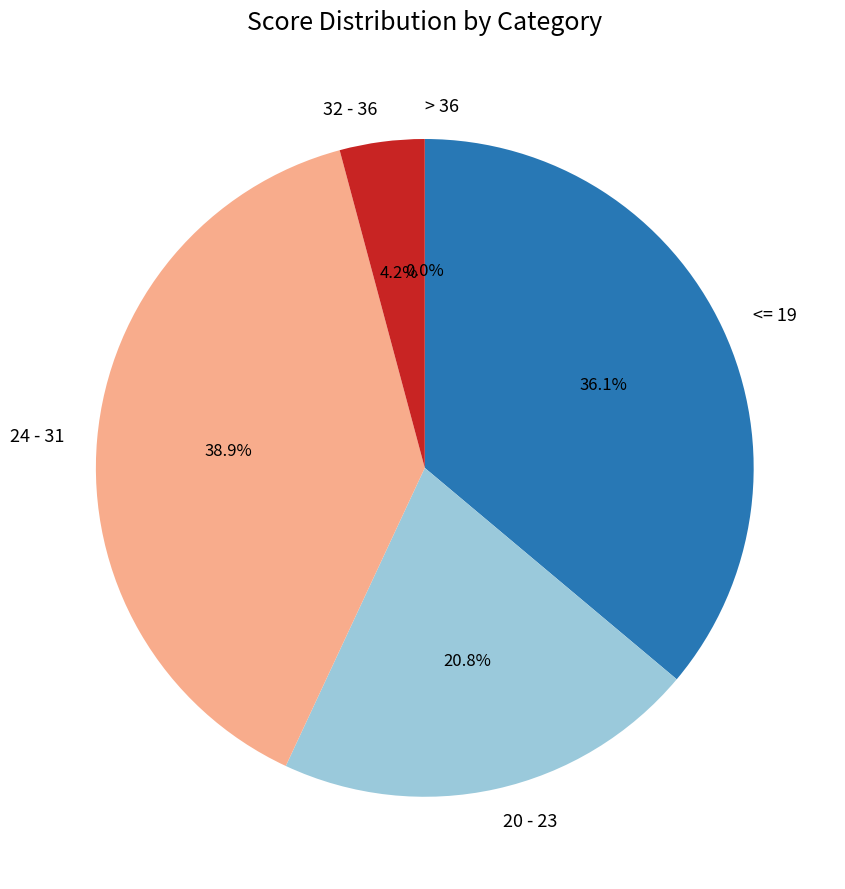

Is it true that 32 - 36 is 4% of the pie?

True